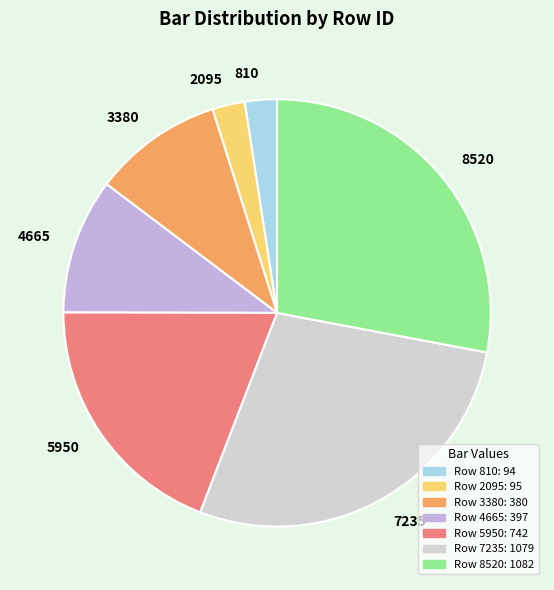

Does 5950 represent more than half of the total?

No